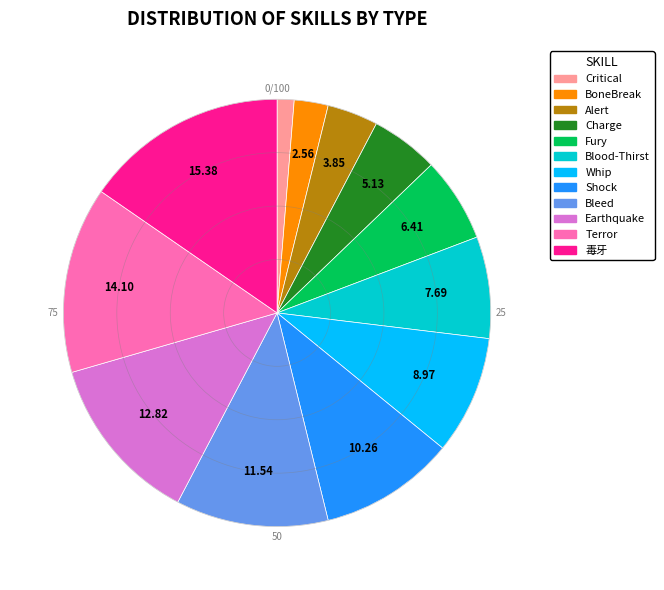

Which category has the smallest portion of the pie?

Critical